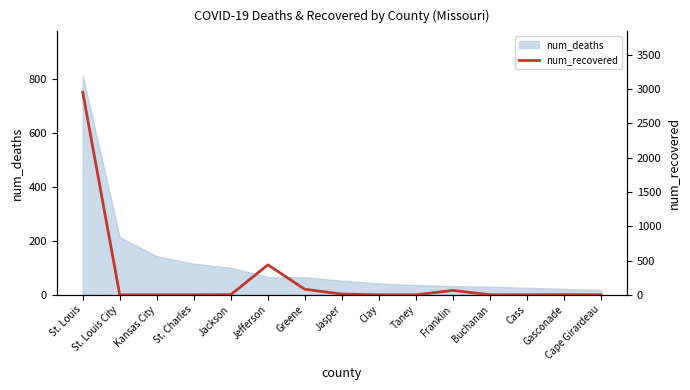

Reading left to right, extract all data points from this chart.

2955	0	0	0	2	437	80	11	0	0	64	0	0	2	0